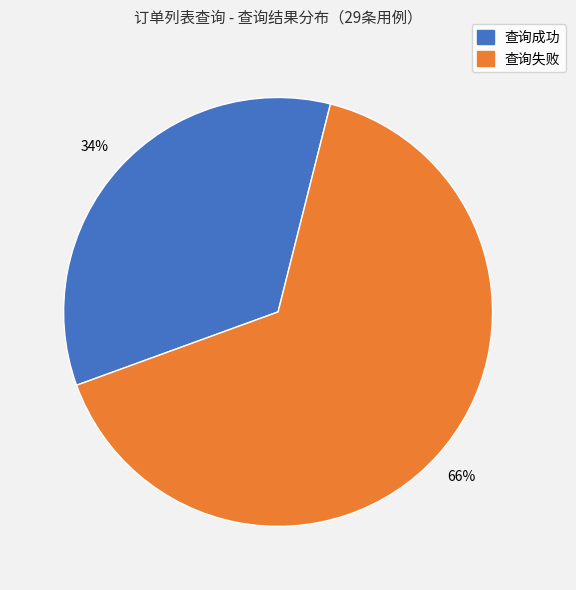

How many slices are in this pie chart?

2